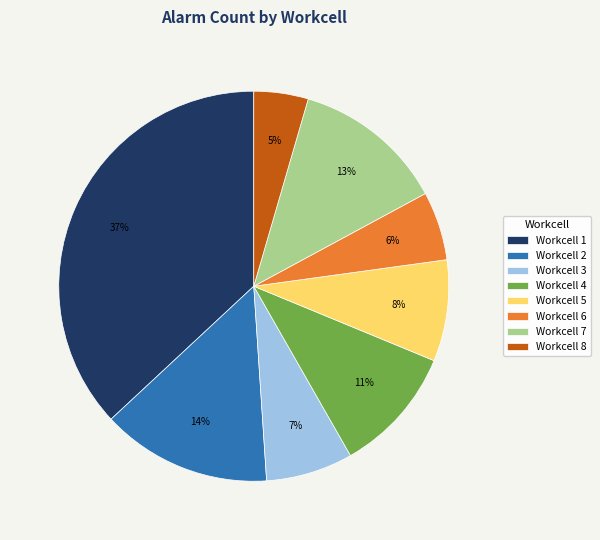

To the nearest percent, what is the difference between the largest and smallest slice percentages?

32%